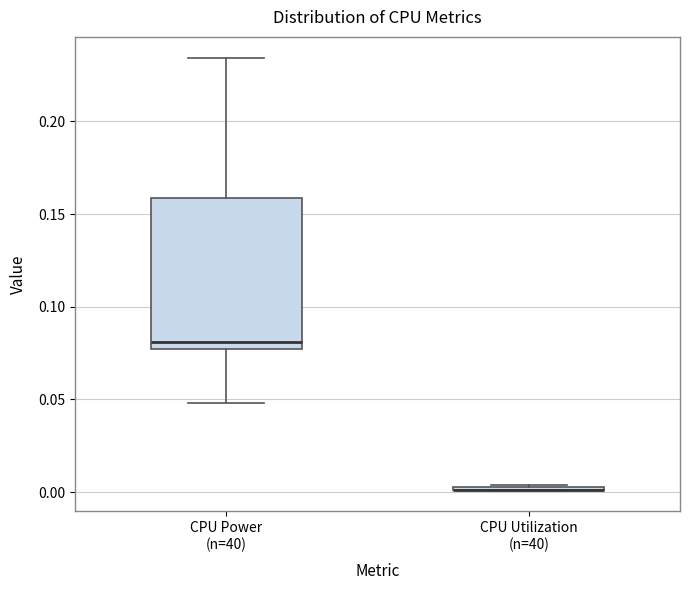

Reading left to right, read every box against the y-axis: the position of its median line, the range the box covers, and the ends of its whiskers. The values are not printed on the chart, so give them approximately, as read against the axis.

CPU Power (n=40): median 0.080, box 0.075 to 0.160, whiskers 0.050 to 0.235
CPU Utilization (n=40): box collapsed to a line at 0.000, whiskers 0.000 to 0.005